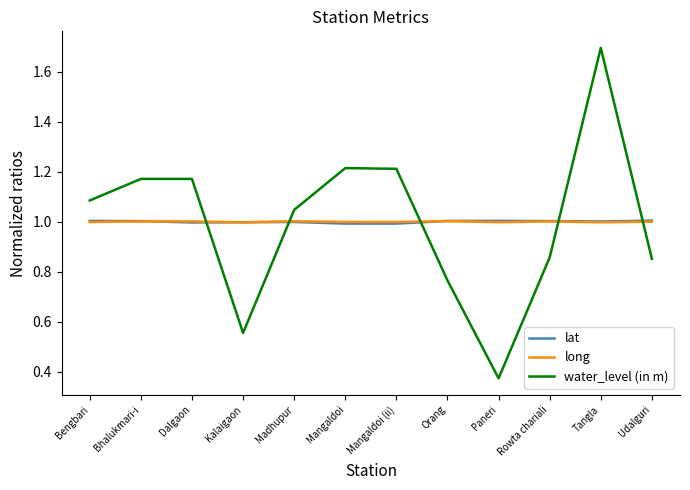

The water_level (in m) series shows 0.4 at Orang. True or false?

False